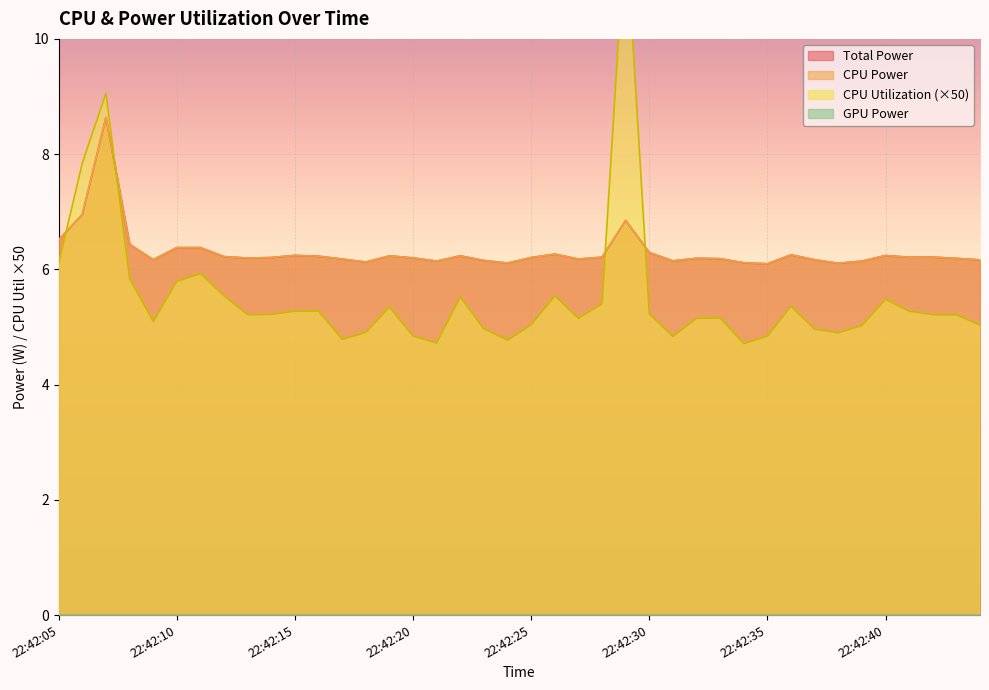

Is it true that Total Power equals 6.3 at 22:42:26?

True